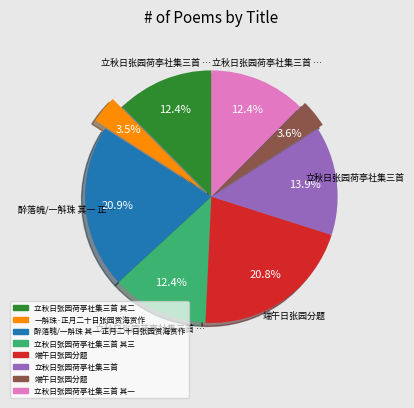

Is there a majority slice in this chart?

No